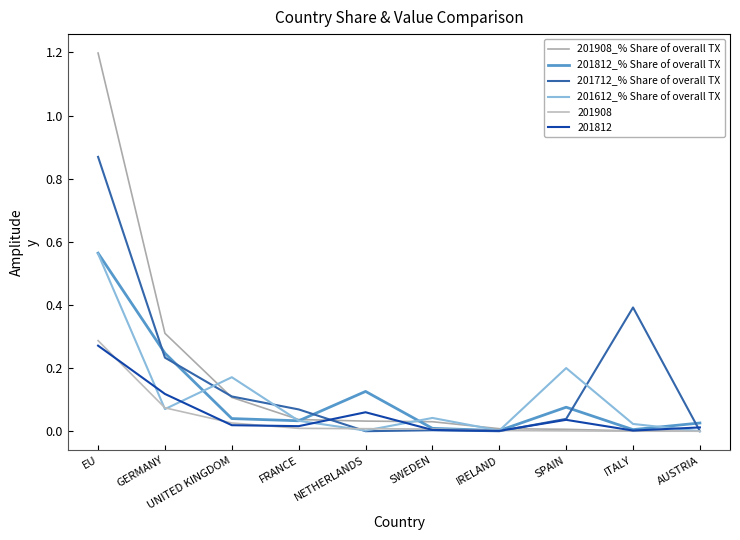

True or false: 201908_% Share of overall TX and 201812_% Share of overall TX cross at least once.

True